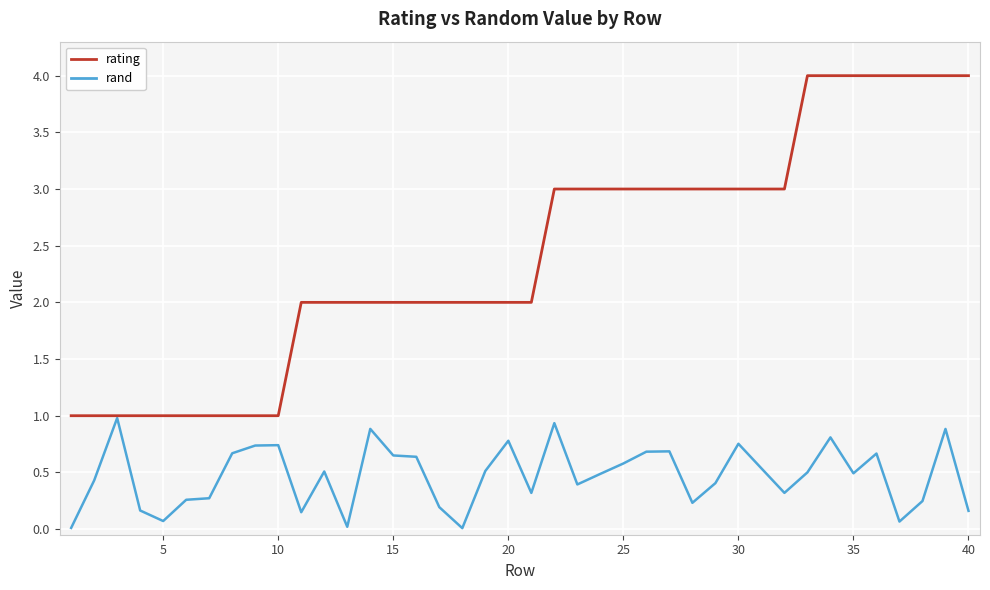

Which series has the largest total across all categories?

rating